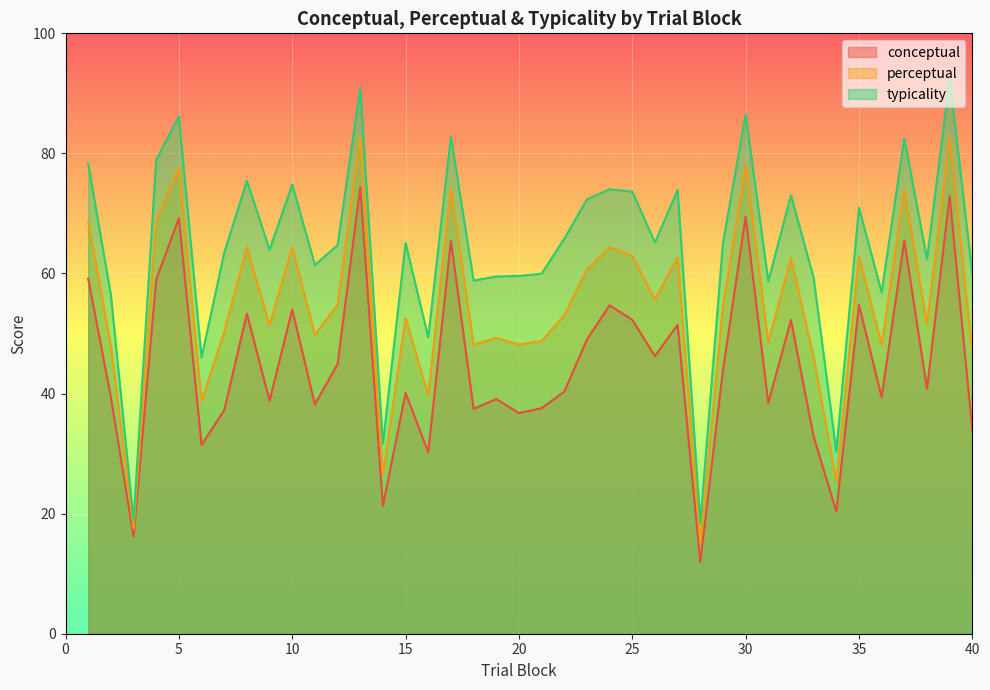

True or false: conceptual and perceptual intersect in this chart.

False